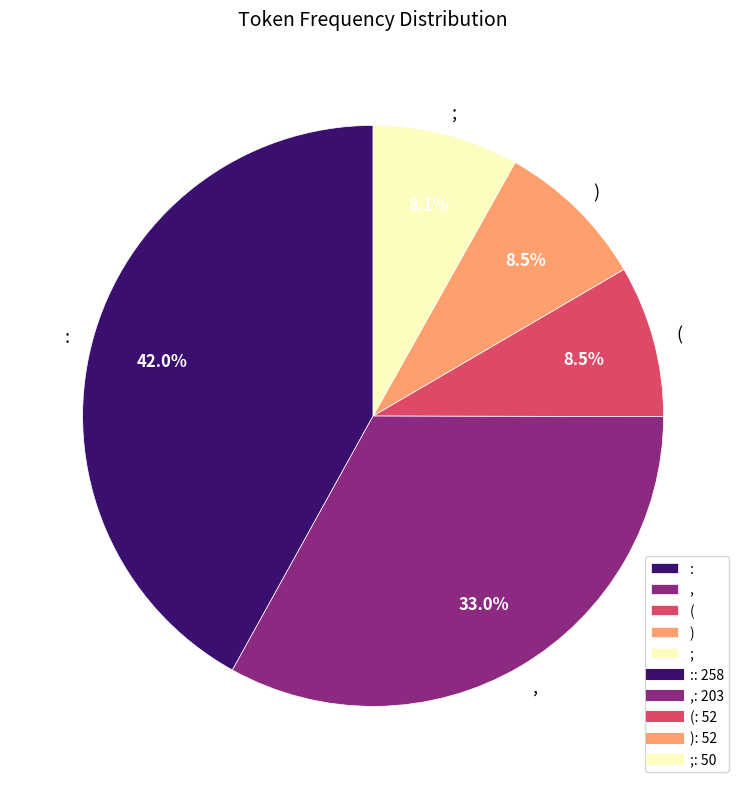

To the nearest percent, what portion does , represent?

33%